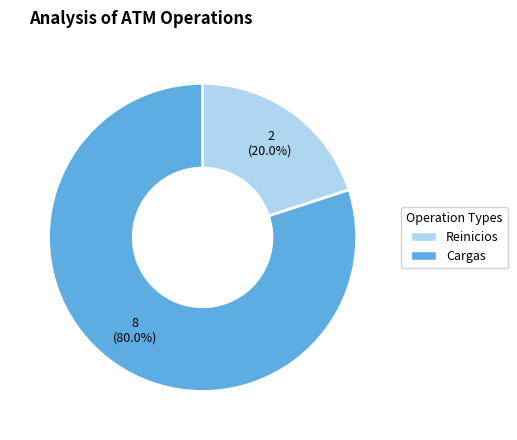

Between Cargas and Reinicios, which is larger?

Cargas